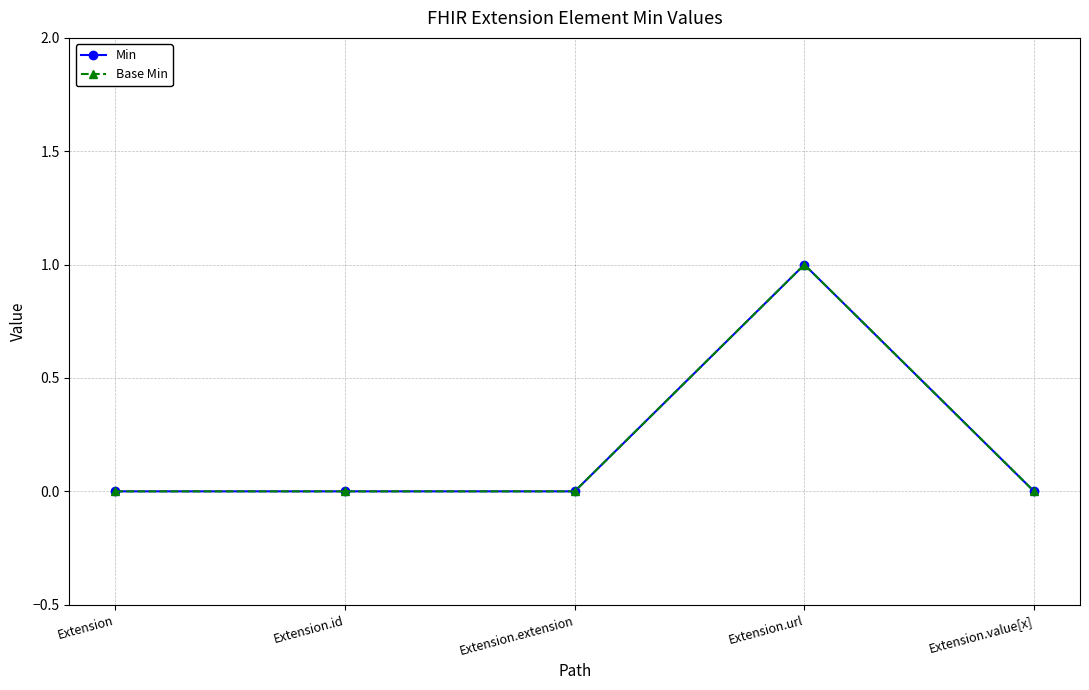

Reading left to right, what are all the values shown in this chart?

Min: Extension=0	Extension.id=0	Extension.extension=0	Extension.url=1	Extension.value[x]=0
Base Min: Extension=0	Extension.id=0	Extension.extension=0	Extension.url=1	Extension.value[x]=0